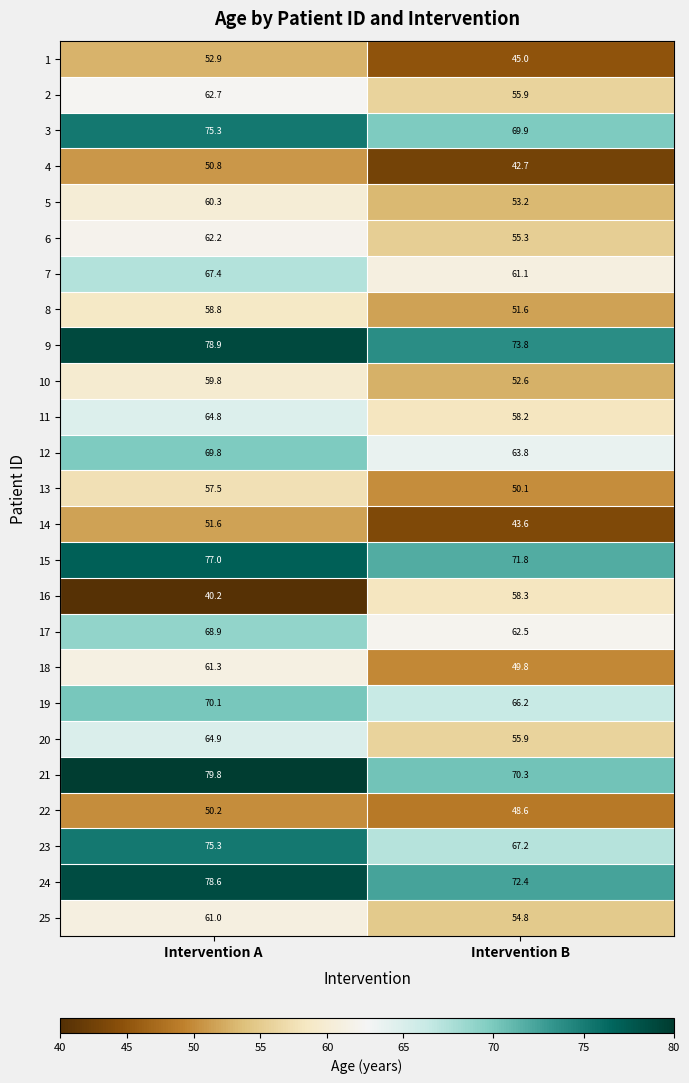

Which series has the largest total across all categories?

9